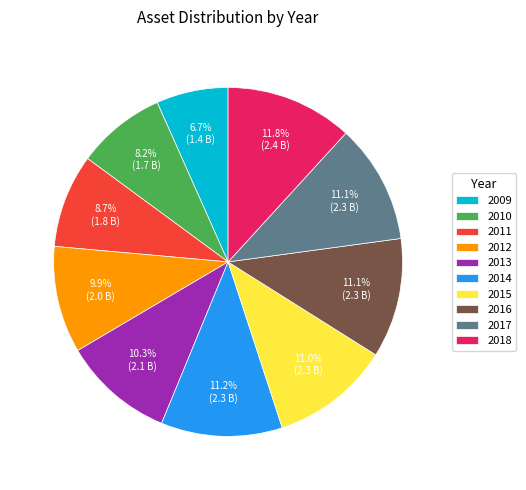

Is 2011 the majority of the pie?

No